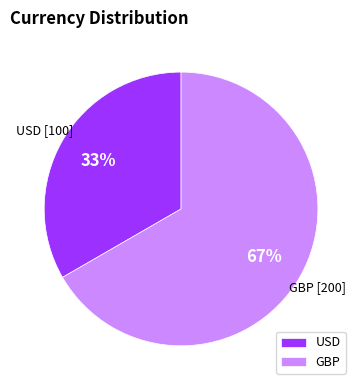

Which slice is the largest?

GBP